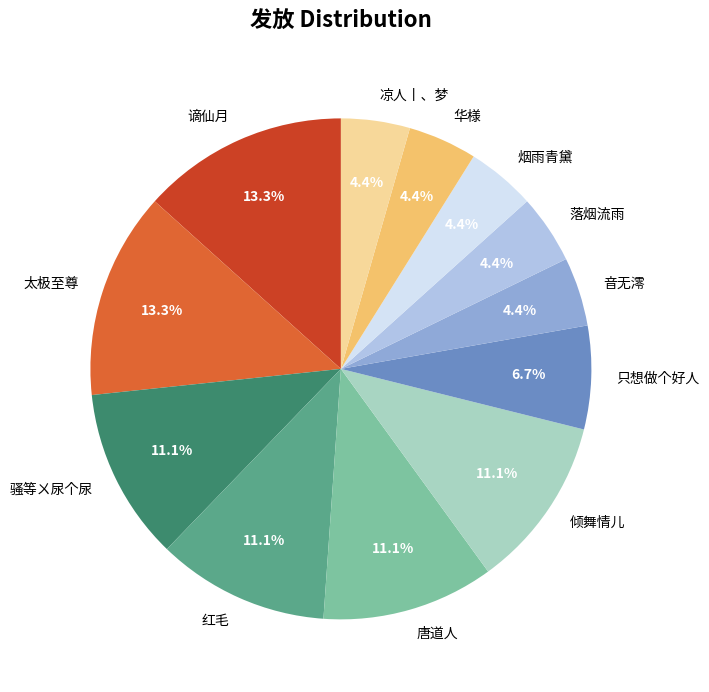

To the nearest percent, what portion does 凉人丨、梦 represent?

4%